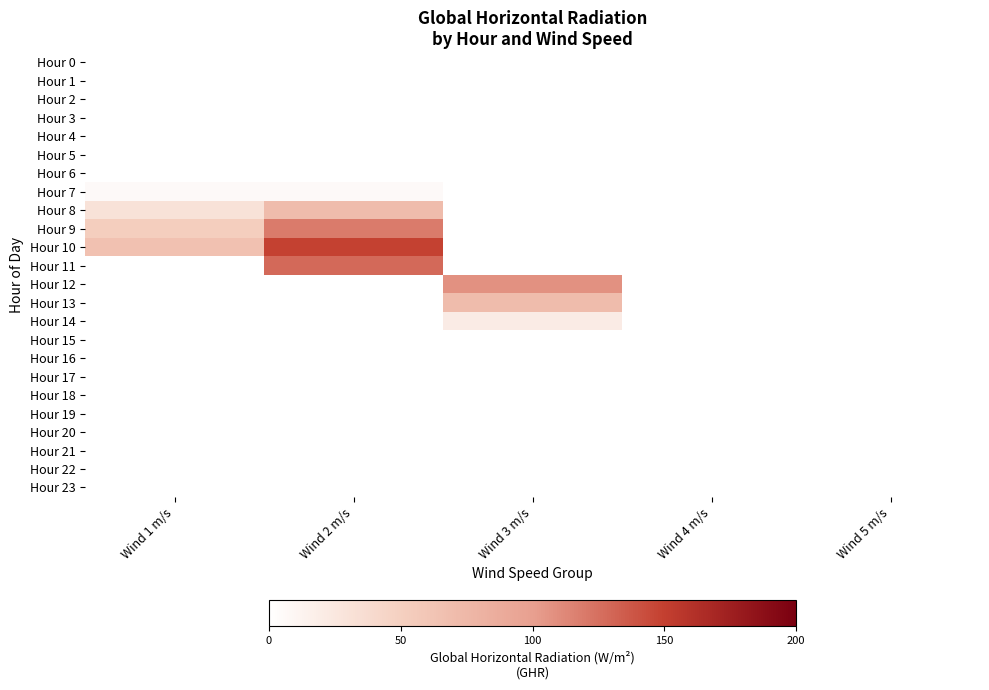

Which series has the largest range (max minus min)?

Hour 10